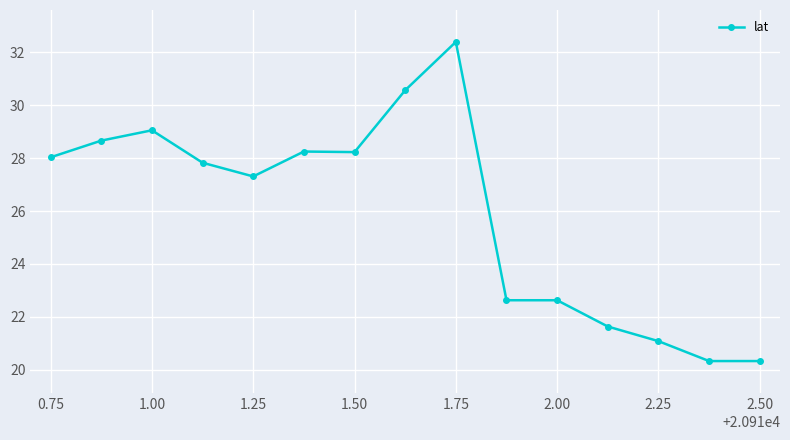

What is the value of the 15th point from the left?

20.3